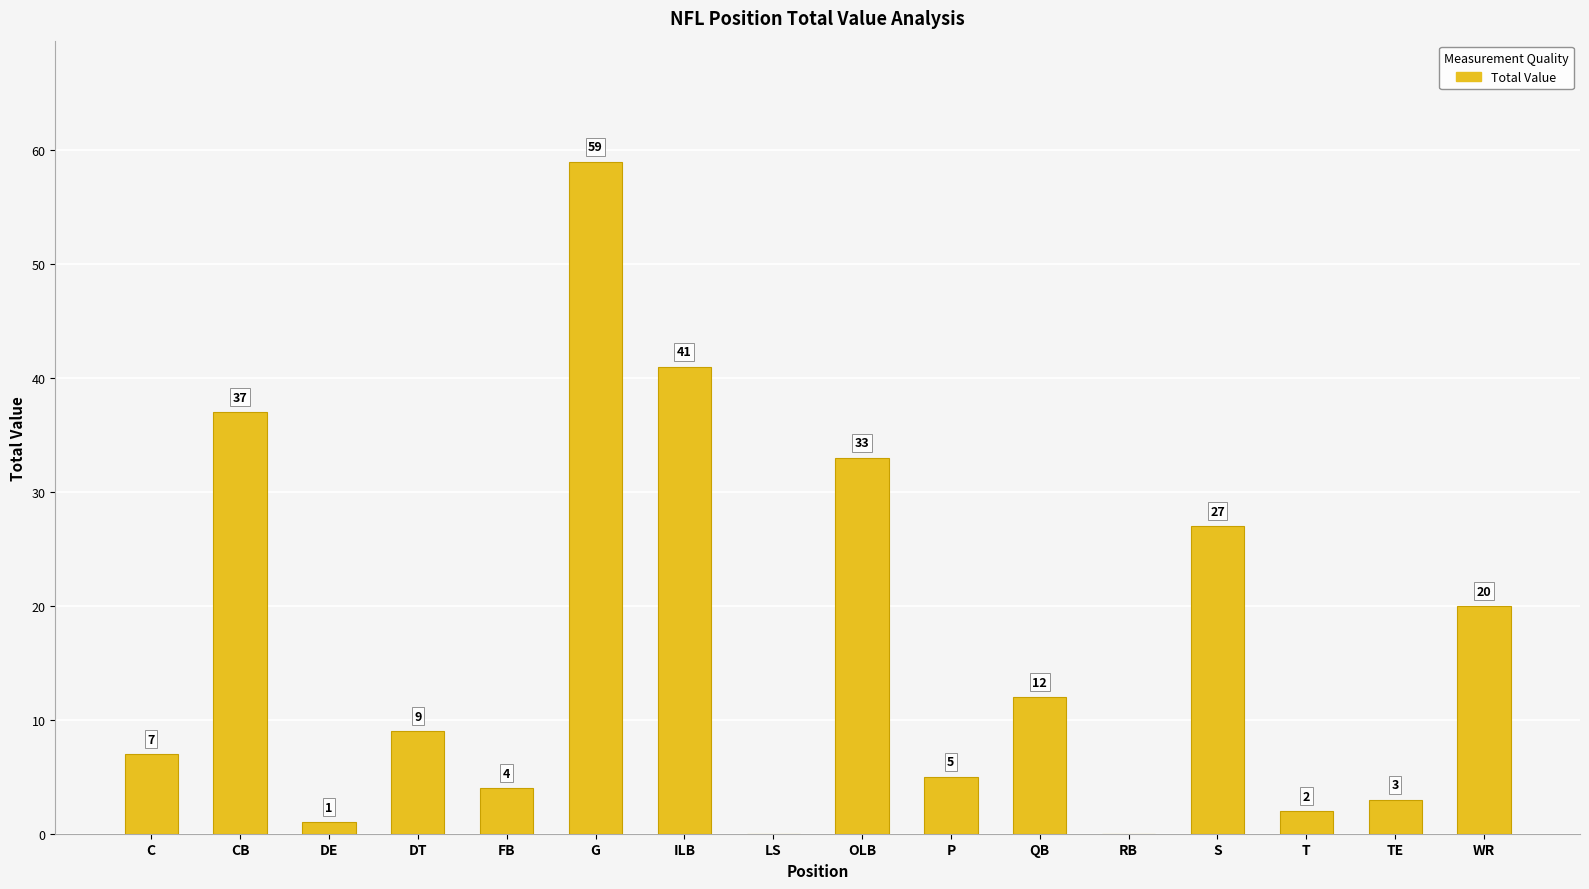

Reading left to right, what are all the values shown in this chart?

C=7	CB=37	DE=1	DT=9	FB=4	G=59	ILB=41	LS=0	OLB=33	P=5	QB=12	RB=0	S=27	T=2	TE=3	WR=20